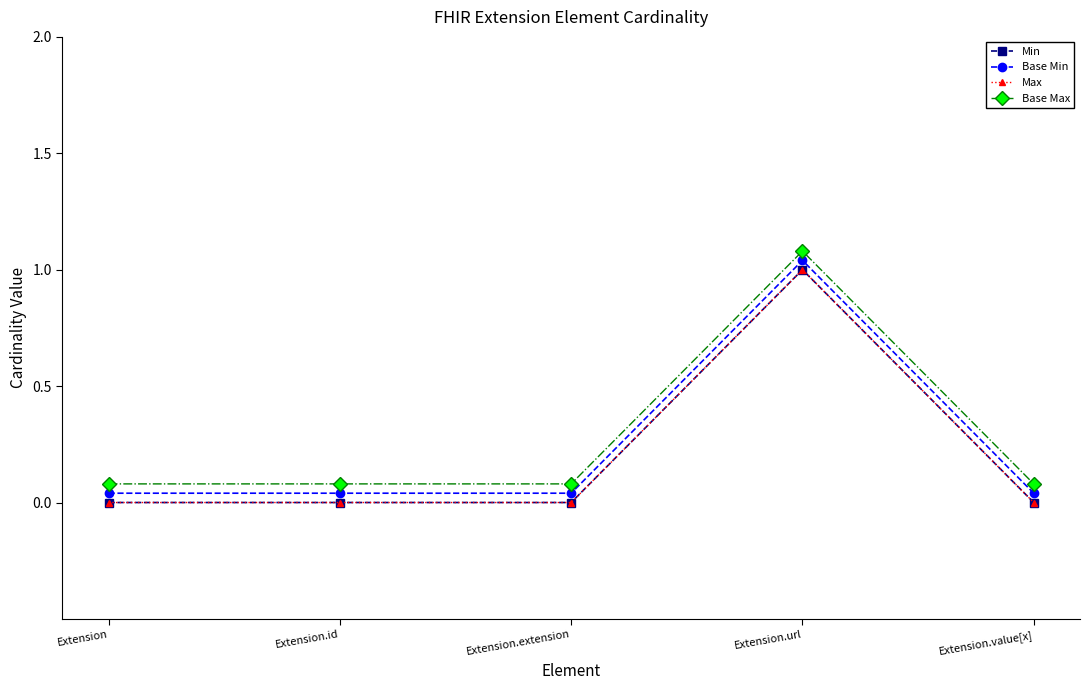

Does the chart have visible grid lines?

No